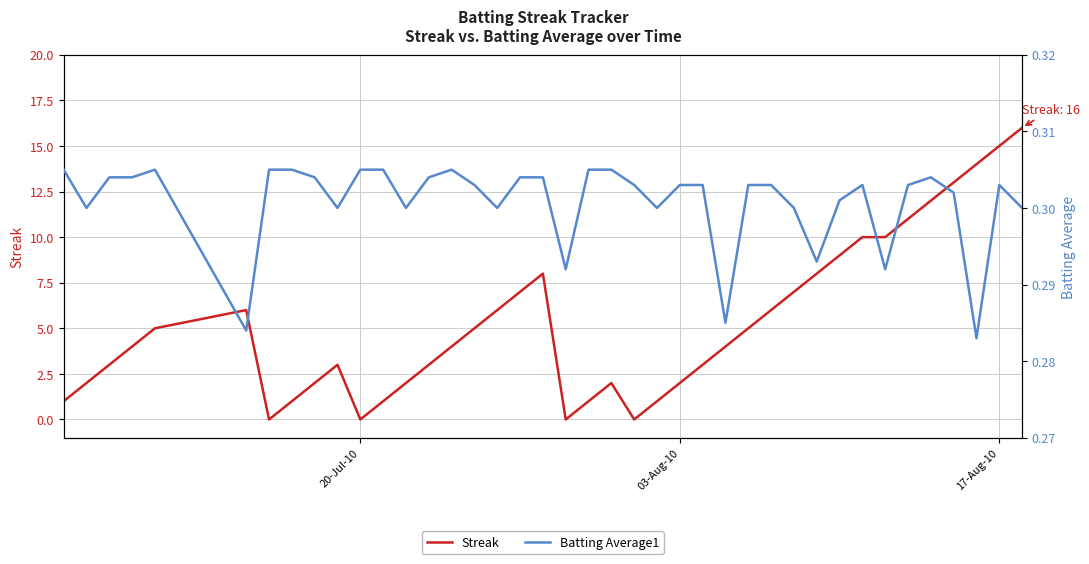

How many interior local valleys does the Batting Average1 series have?

11